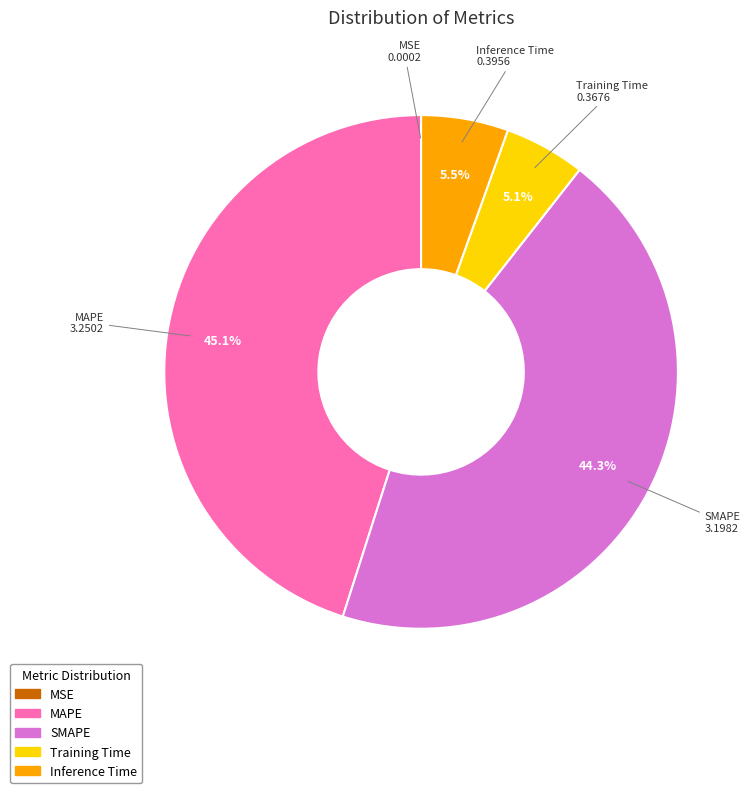

Is Training Time the majority of the pie?

No